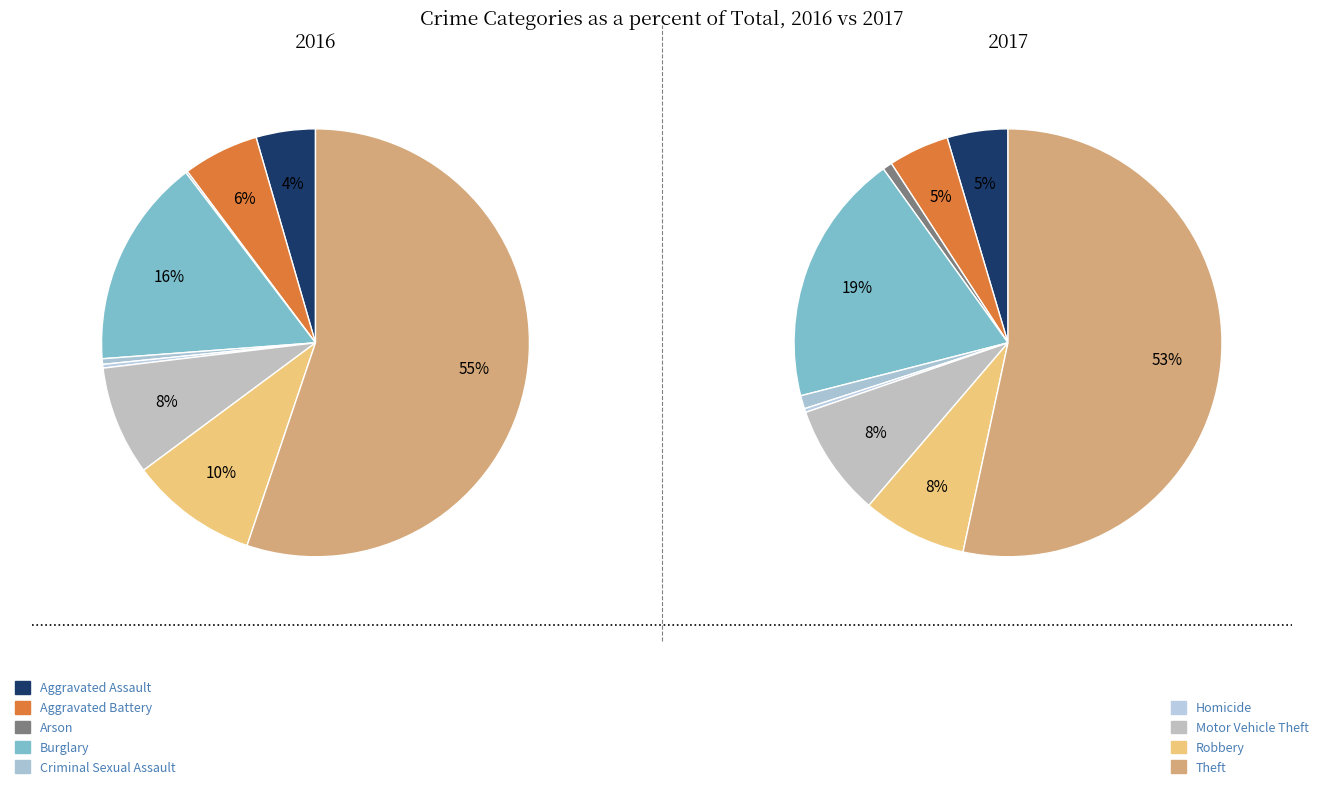

Is 7 the majority of the pie?

No